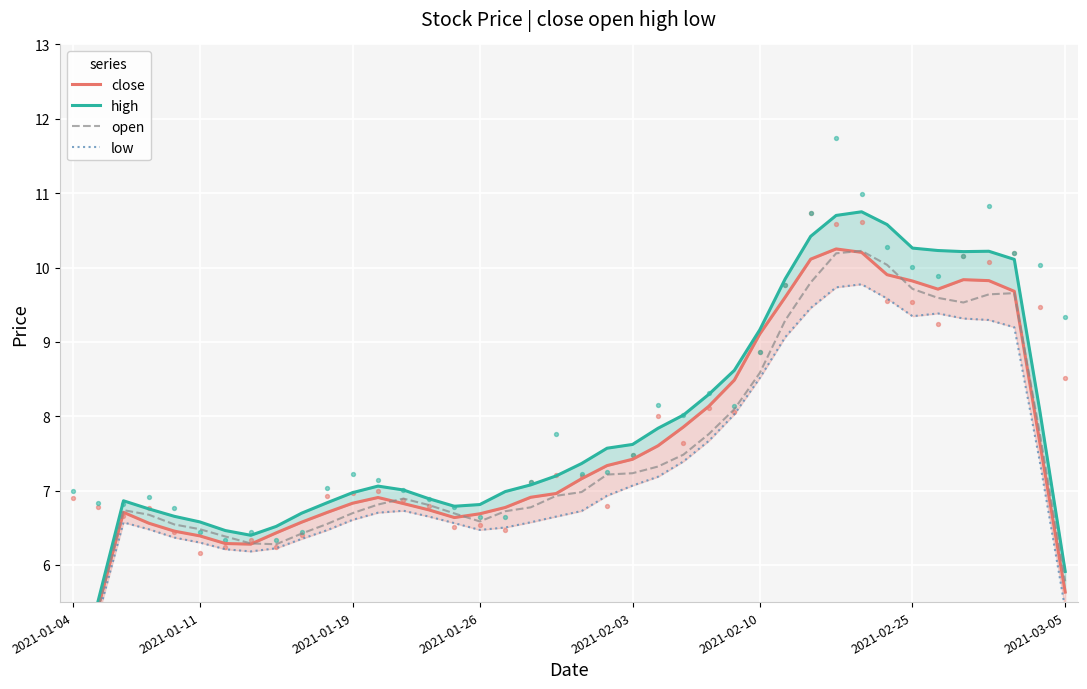

Which series reaches the minimum Y coordinate?

low